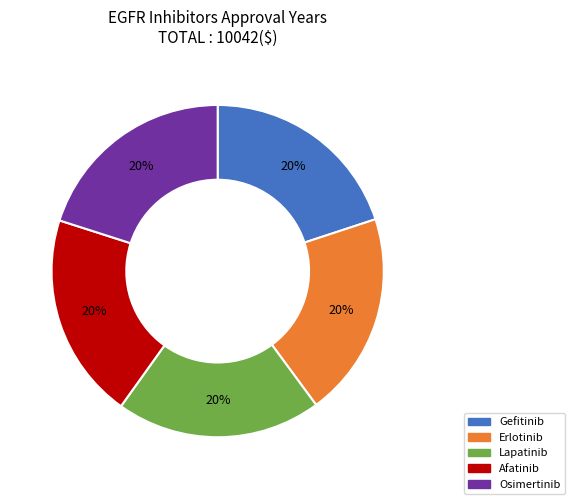

Is the sum of Erlotinib and Osimertinib greater than half?

No